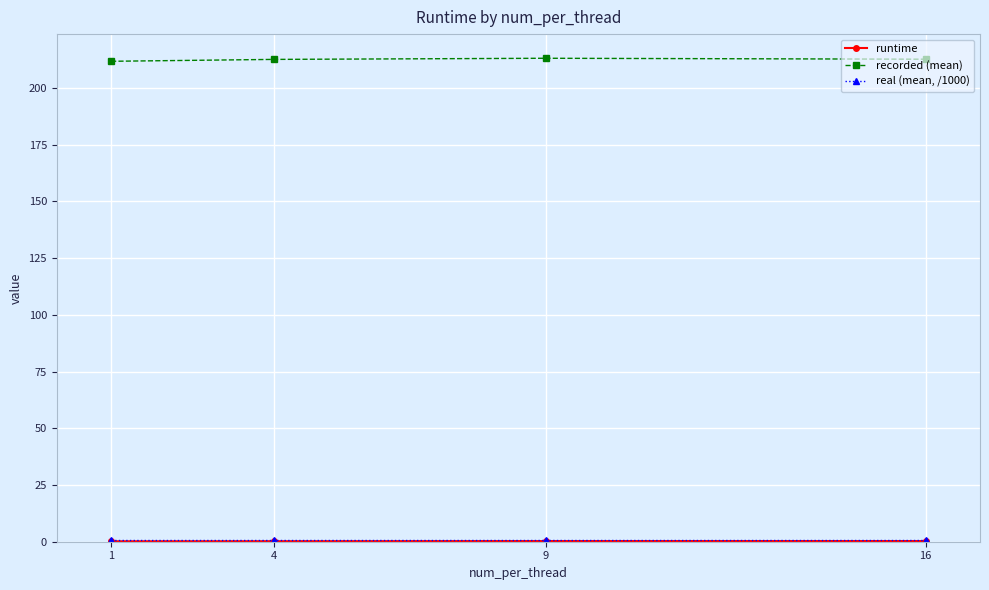

What is the total value across all series at 4?

213.5